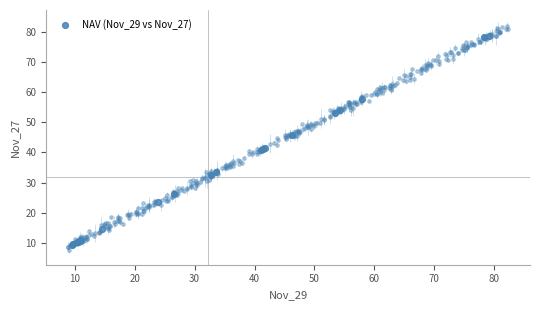

What Y value in the scatter plot is closest to 44?

45.7